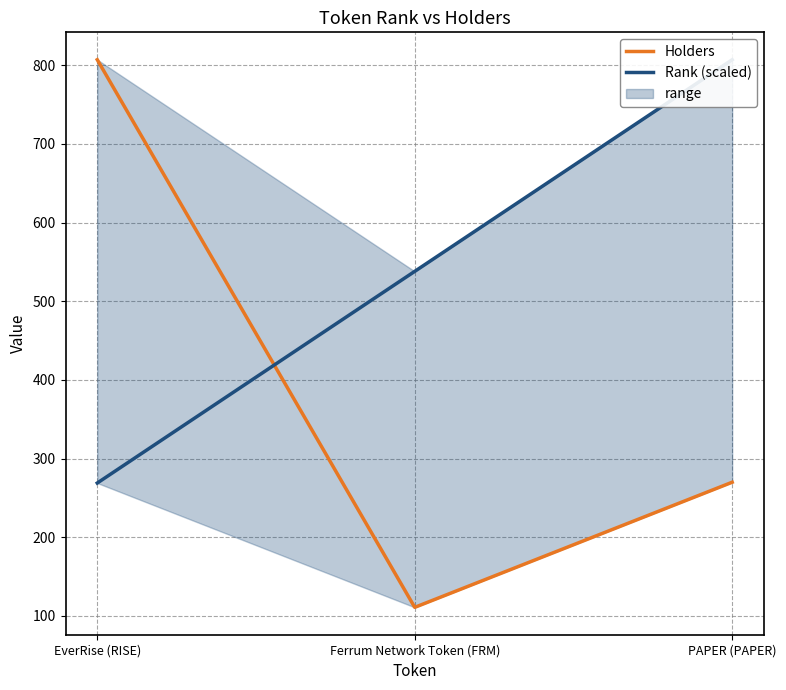

Which category has the highest value across all series?

EverRise (RISE)